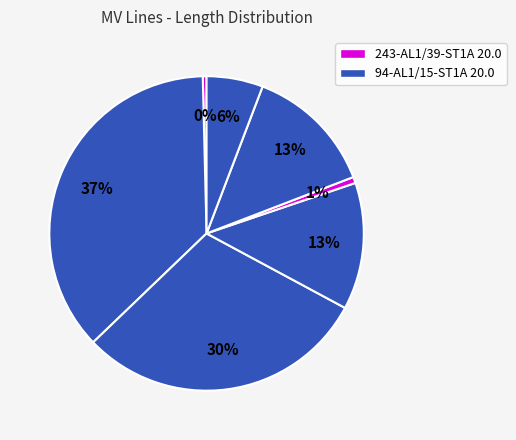

Count the number of slices in the pie.

7